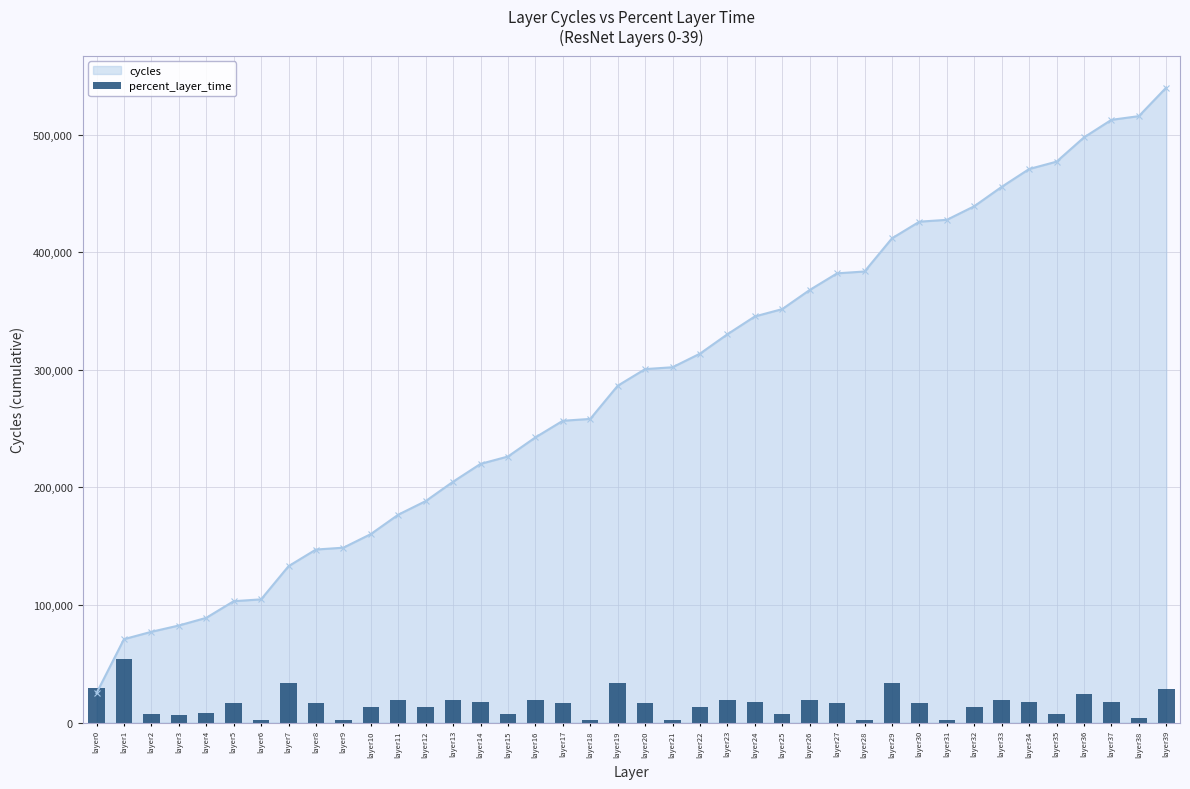

Where does the data first go above 16672?

layer0